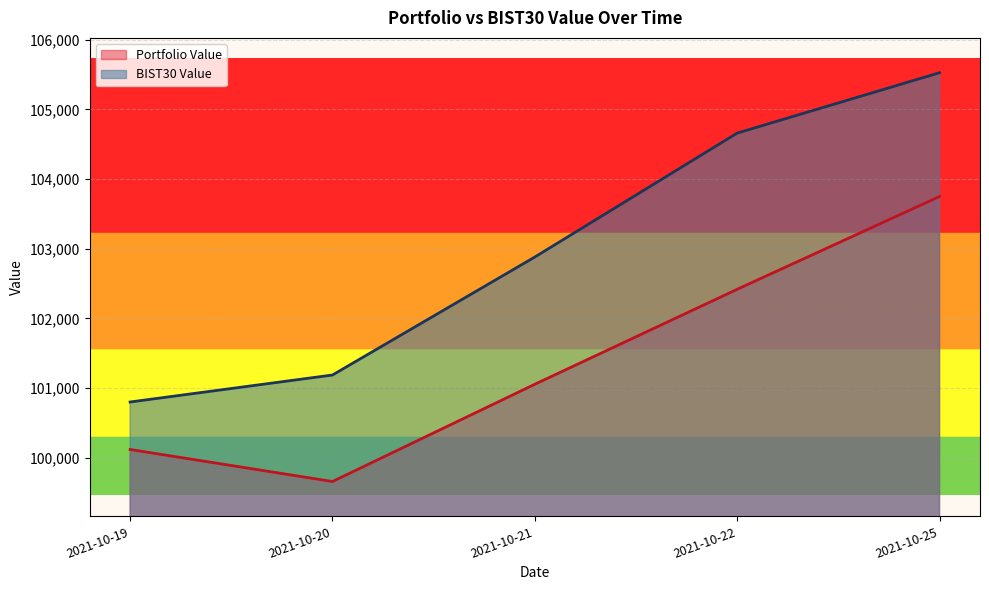

What is the difference between the Portfolio Value values at 2021-10-25 and 2021-10-21?

2695.0